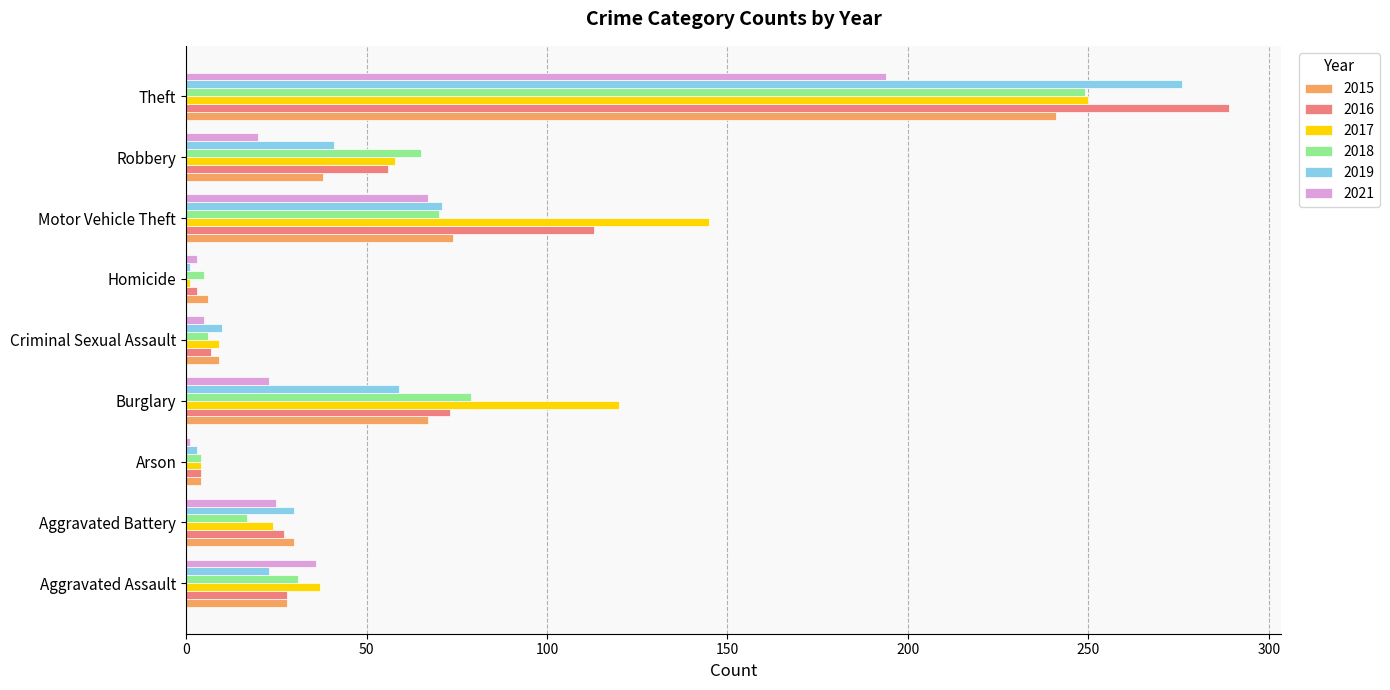

At which category is the sum across all series the highest?

Theft